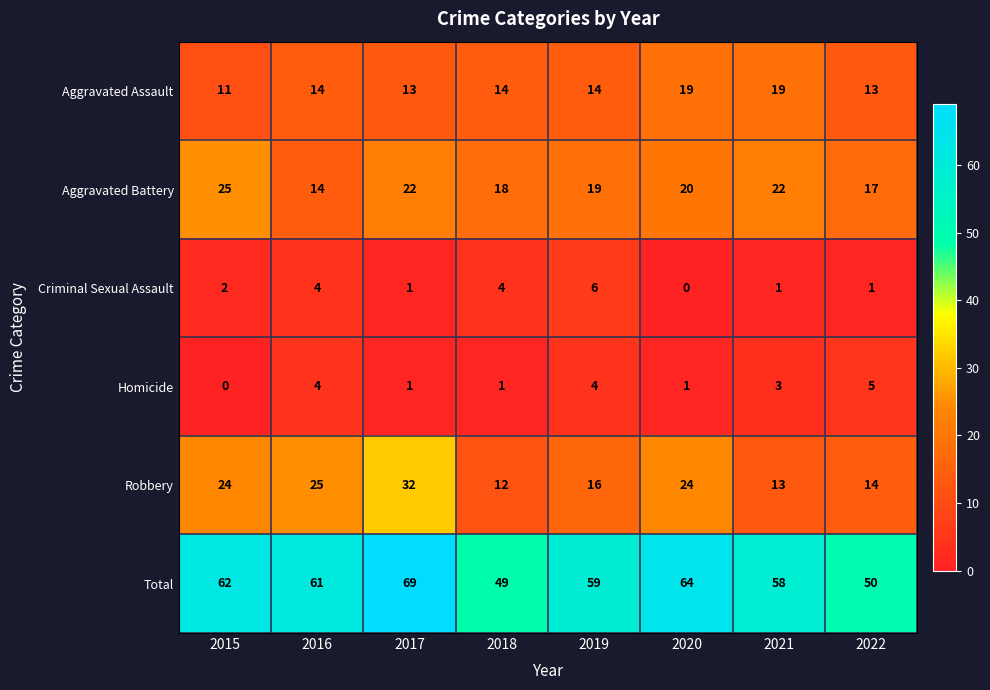

List the series in order of their peak value, highest first.

Total, Robbery, Aggravated Battery, Aggravated Assault, Criminal Sexual Assault, Homicide